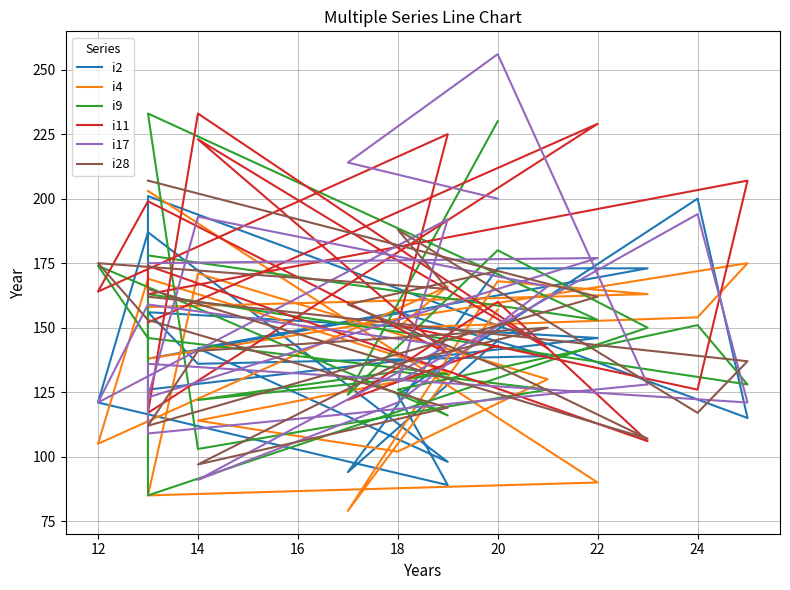

True or false: i4 and i17 intersect in this chart.

True